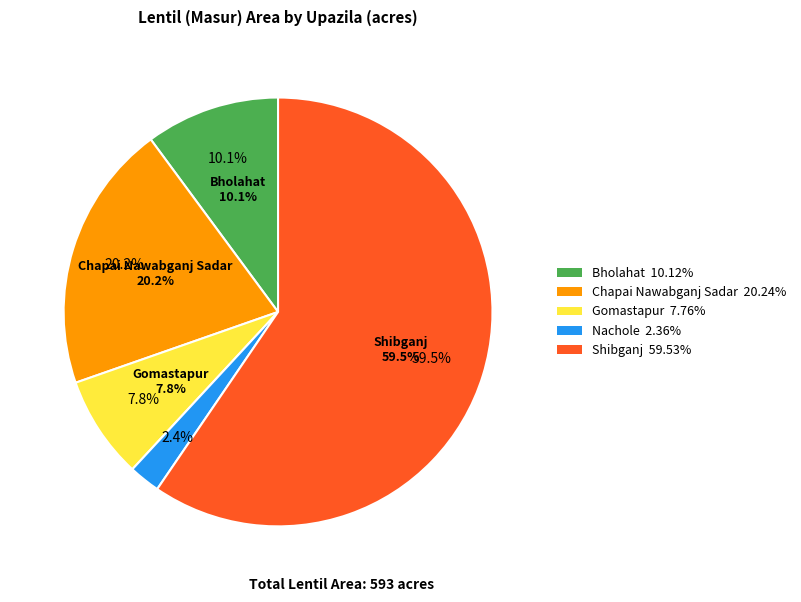

What is the change in value from Gomastapur to Shibganj?

+307